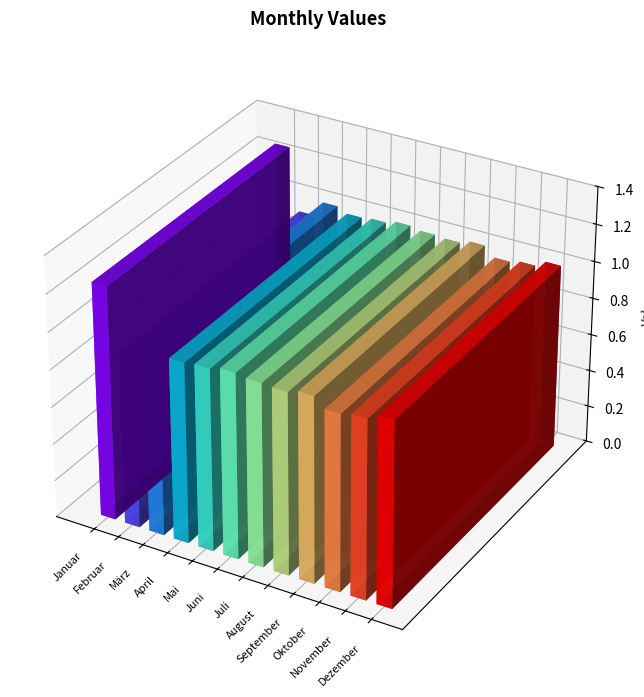

What is the value of the 11th bar from the left?

1.0